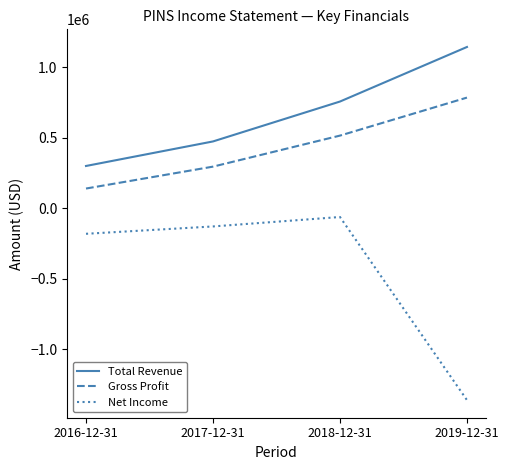

Which category has the highest value across all series?

2019-12-31